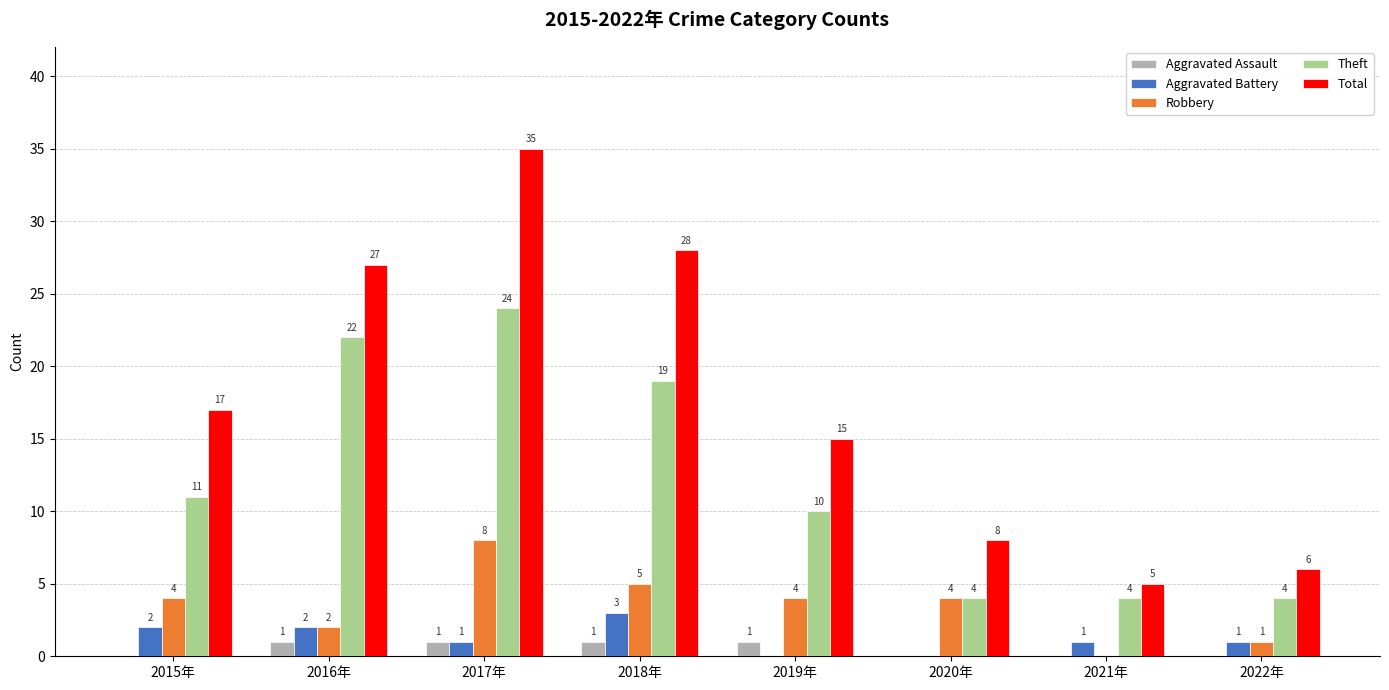

At which category is the sum across all series the highest?

2017年